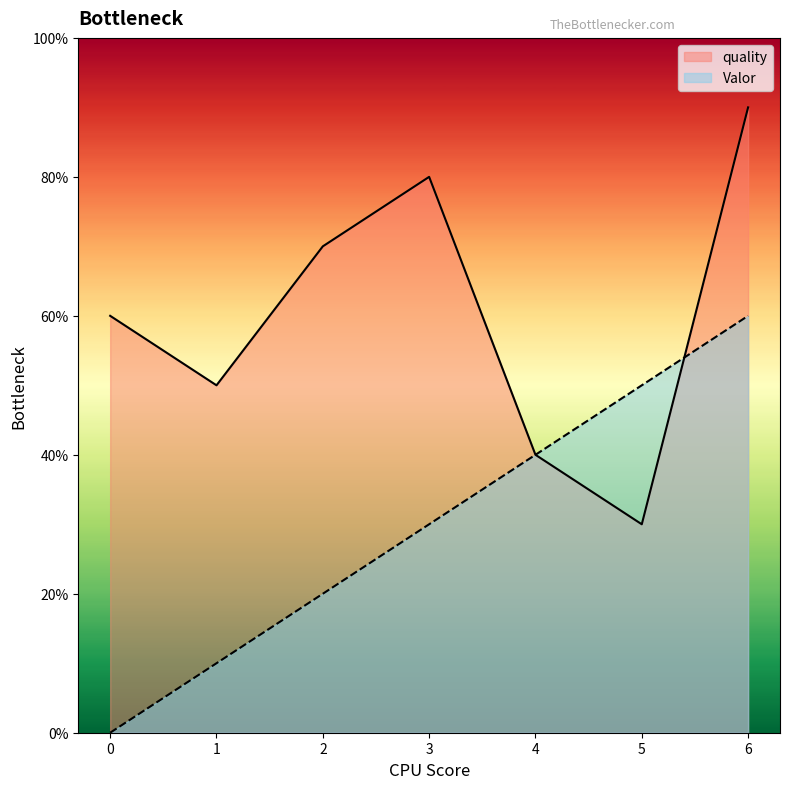

Count the quality values in the range 4 to 8.

5